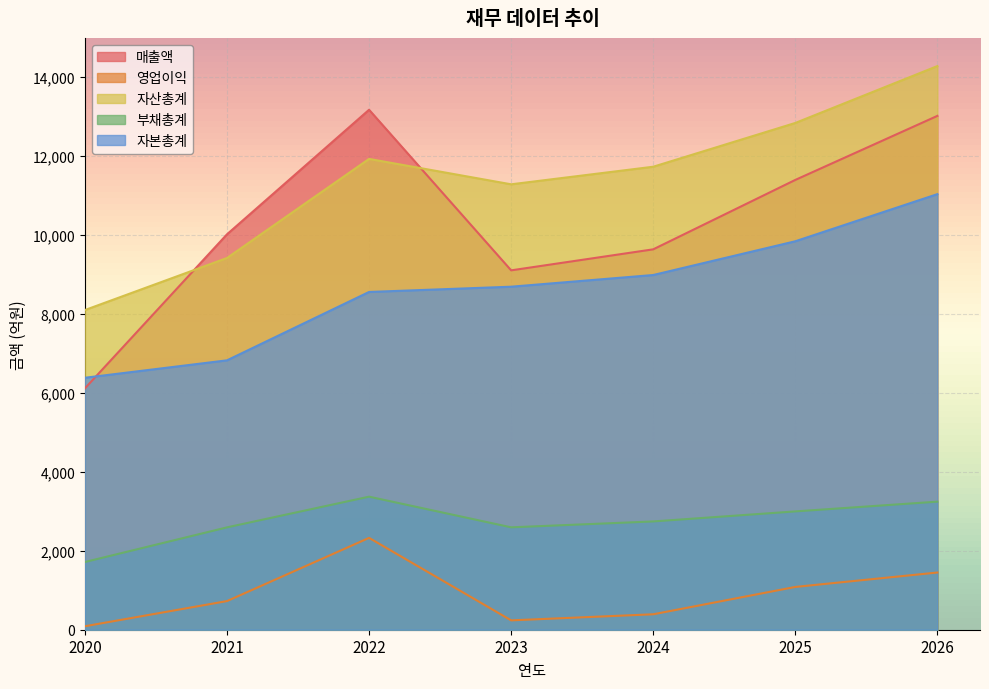

At 2026, list the series in order from largest to smallest.

자산총계, 매출액, 자본총계, 부채총계, 영업이익